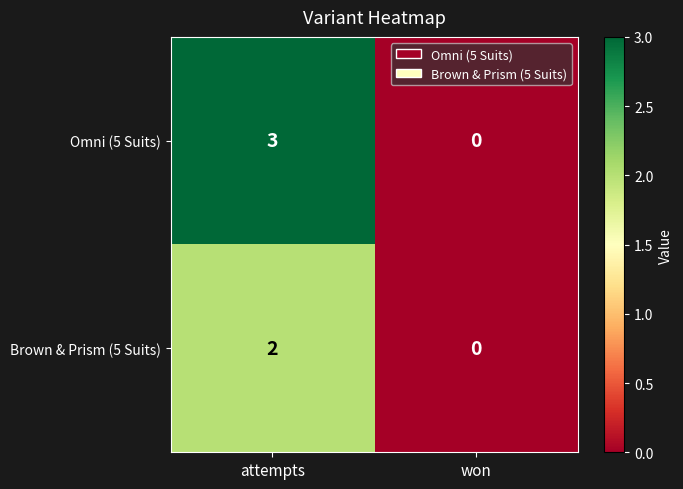

How many series are shown in this chart?

2